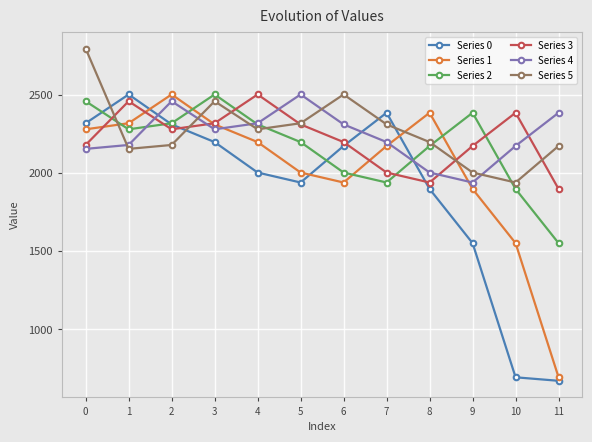

Which series ends up on top after the final intersection of Series 5 and Series 2?

Series 5